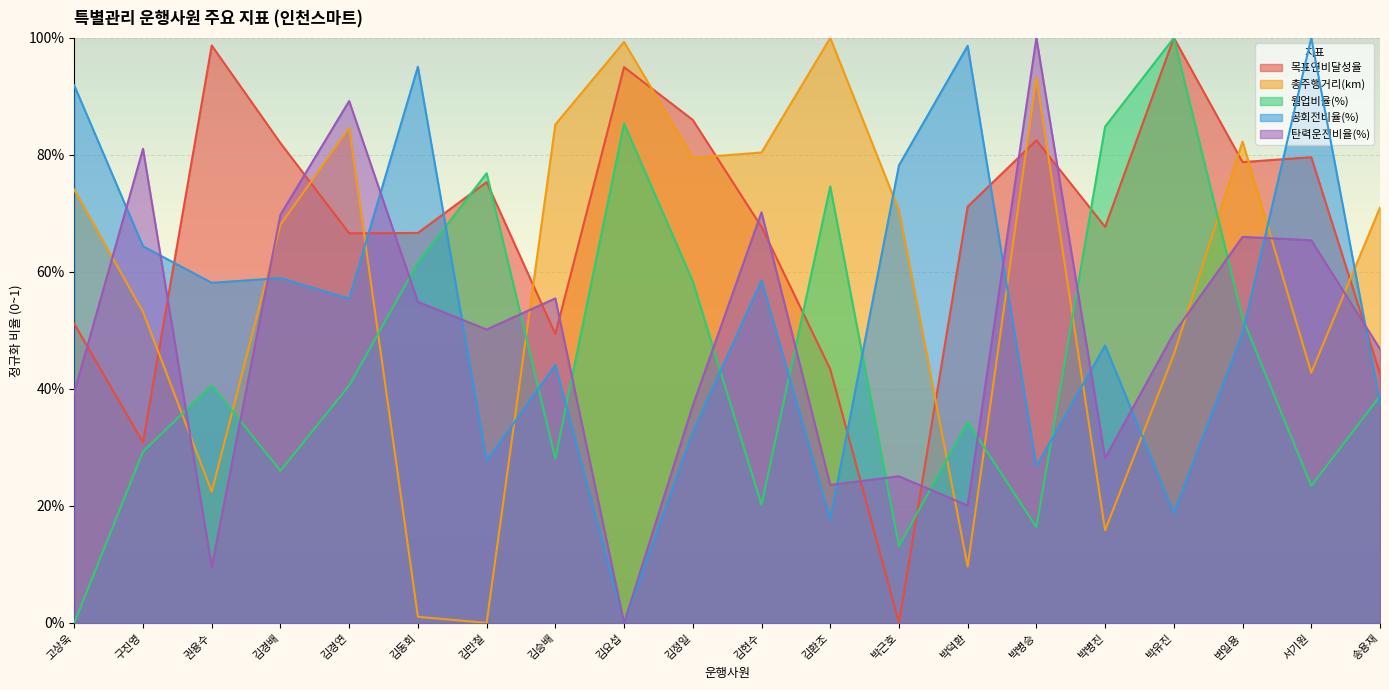

List the series in order of their overall mean, highest first.

목표연비달성율, 총주행거리(km), 공회전비율(%), 탄력운전비율(%), 웜업비율(%)